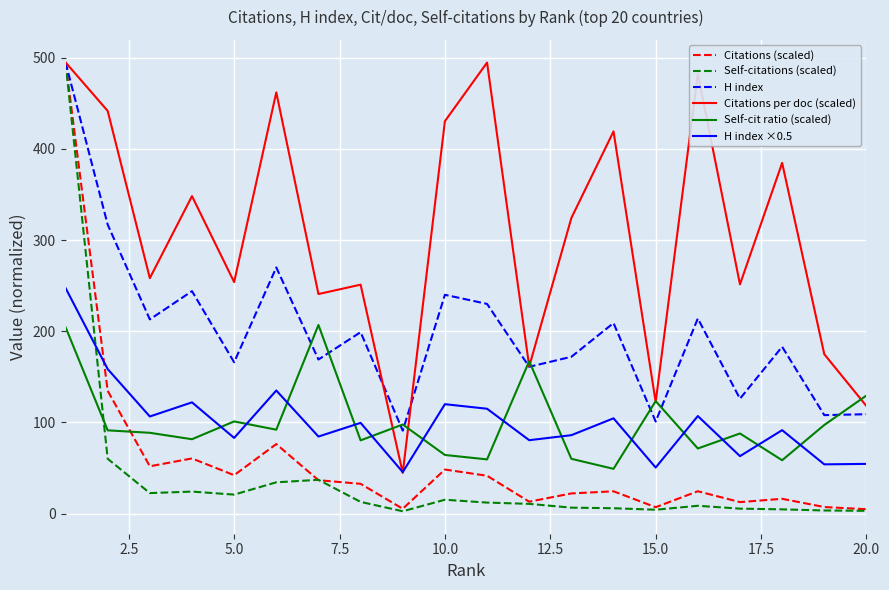

What is the average value of the H index ×0.5 series?

100.4